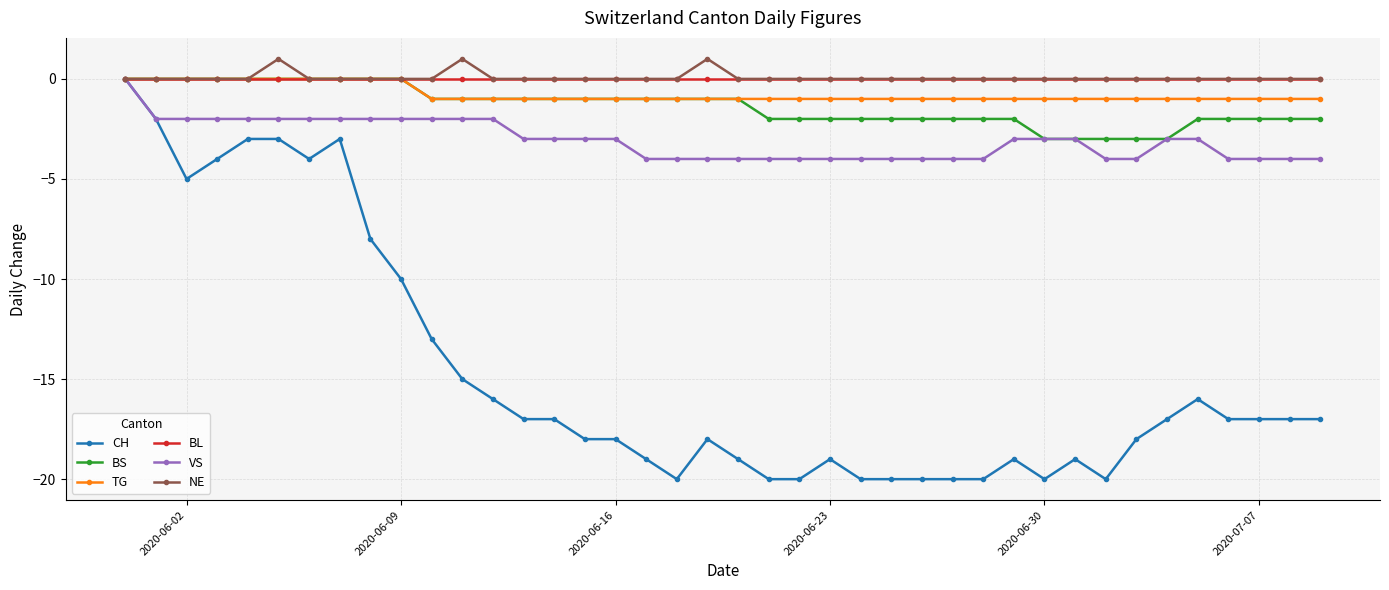

At how many categories does at least one series exceed -7?

40